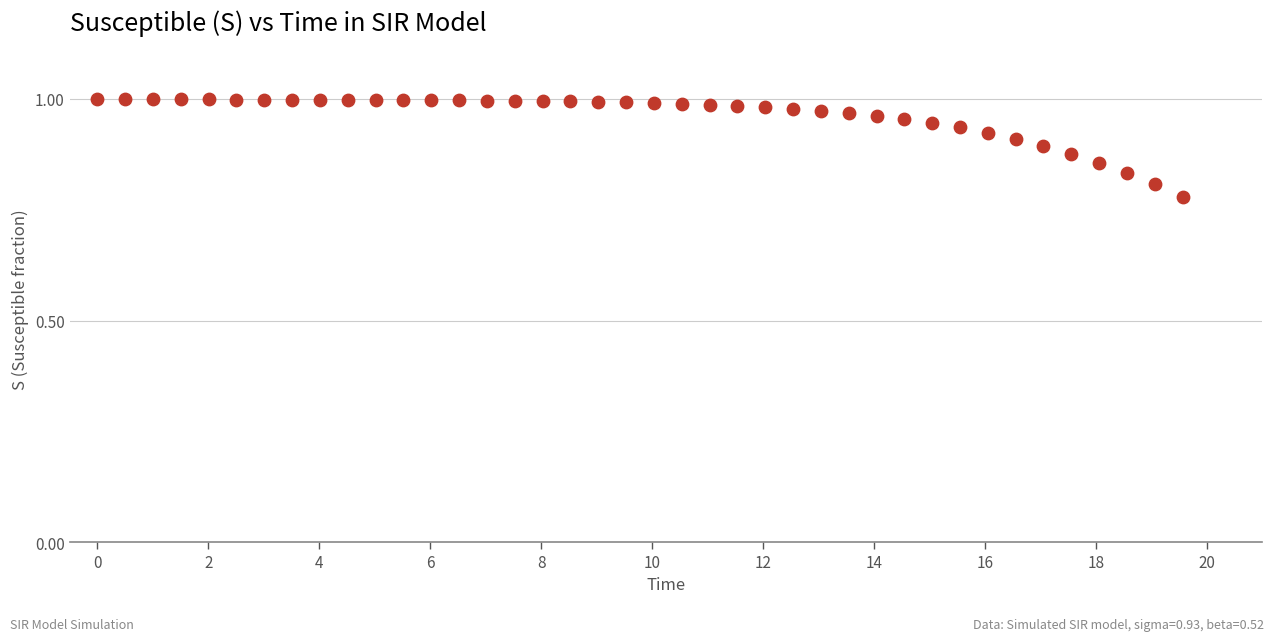

What is the range of X values (max minus min)?

19.6